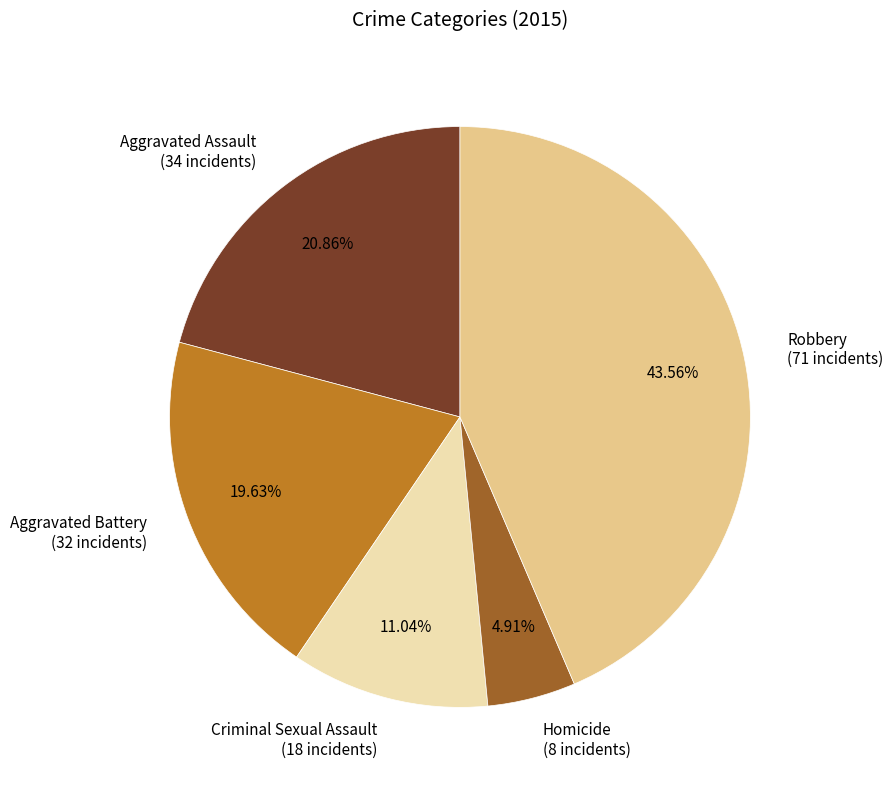

To the nearest percent, what is the difference between the largest and smallest slice percentages?

39%